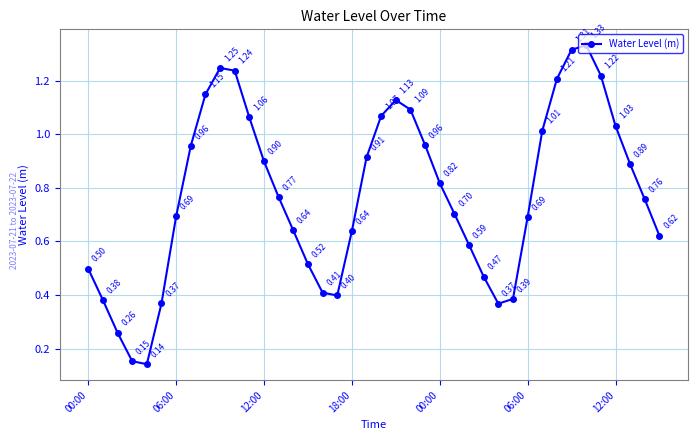

What is the sum of all values?

31.0